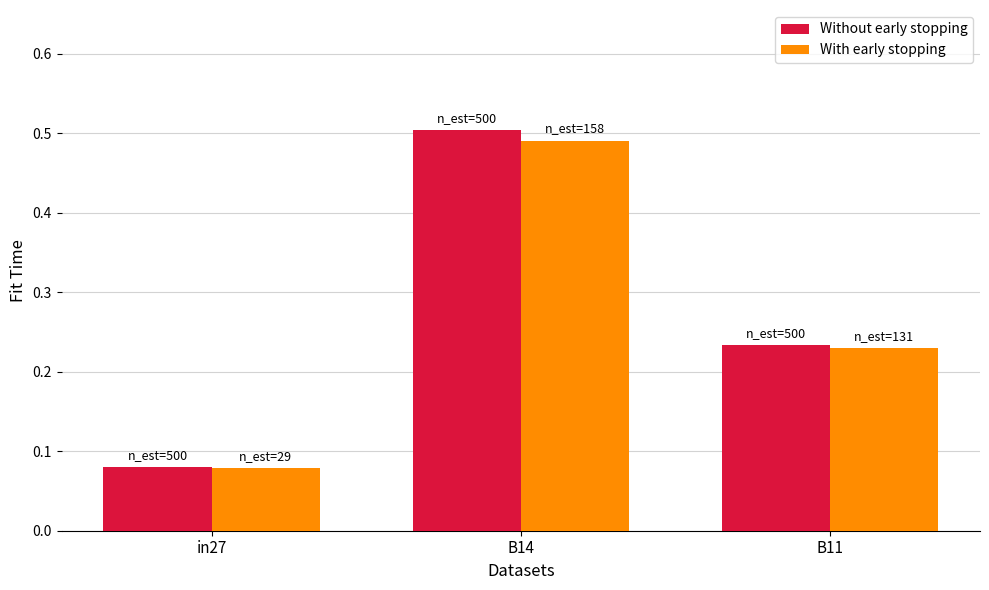

Which label corresponds to the largest value in the chart?

B14